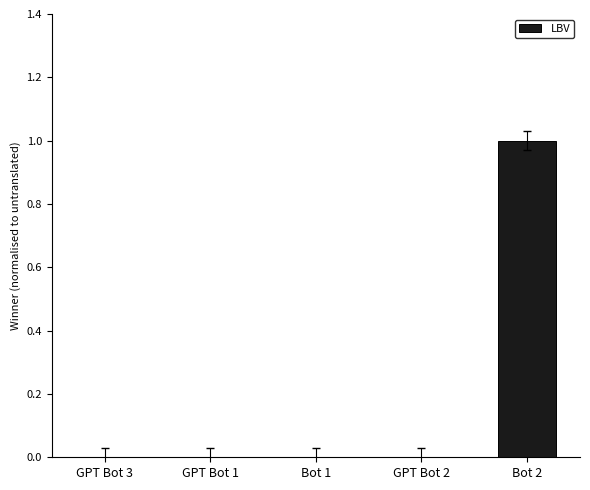

Which category has the highest value across all series?

Bot 2